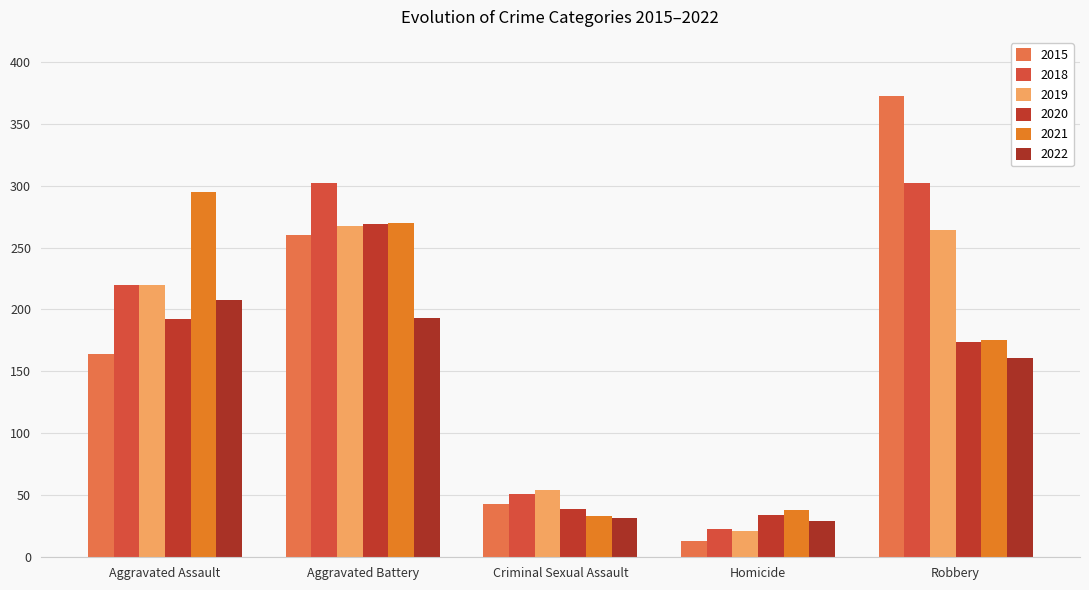

What is the sum of all 2020 values?

708